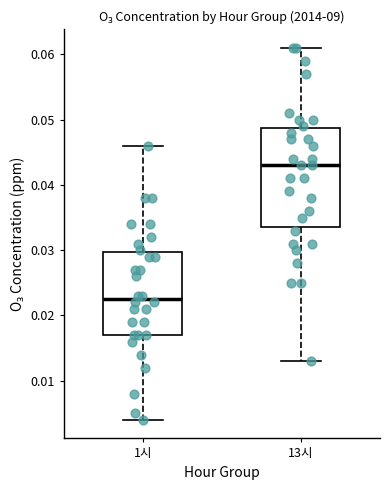

Reading left to right, transcribe this box plot: for each box, give where its median line is, the range the box spans, and where its two whiskers end, as read against the y-axis. The values are not printed on the chart, so give them approximately, as read against the axis.

1시: median 0.023, box 0.017 to 0.030, whiskers 0.004 to 0.046
13시: median 0.043, box 0.034 to 0.049, whiskers 0.013 to 0.061